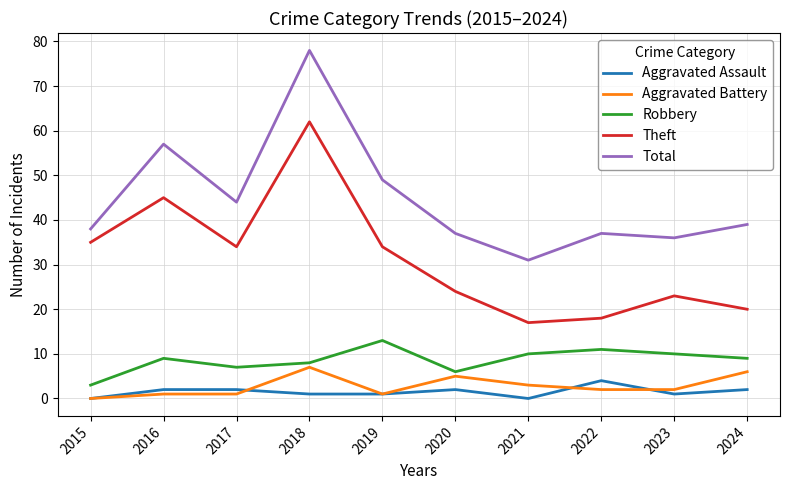

True or false: Theft and Total cross at least once.

False